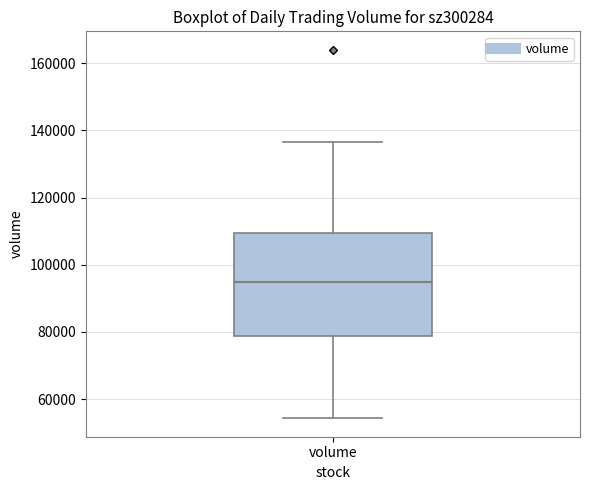

Where does the median line of the box for volume sit on the y-axis? The values are not printed on the chart, so give them approximately, as read against the axis.

94000